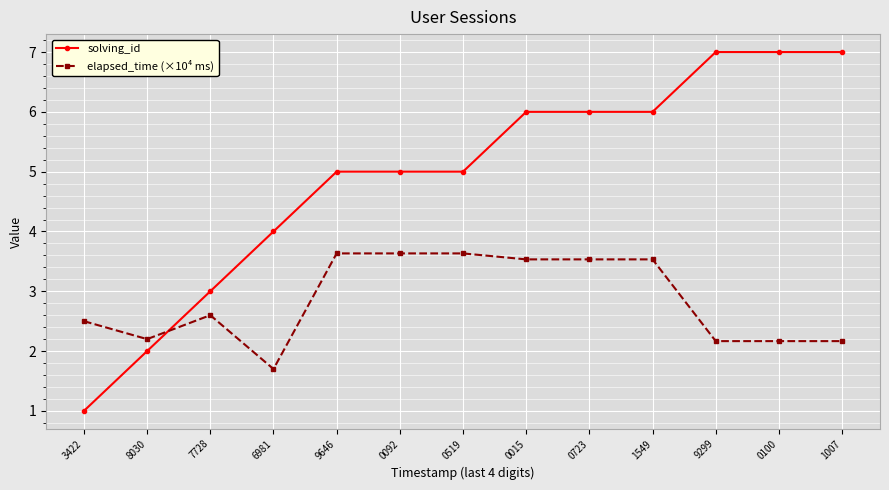

What is the sum of the solving_id values at 0723 and 8030?

8.0